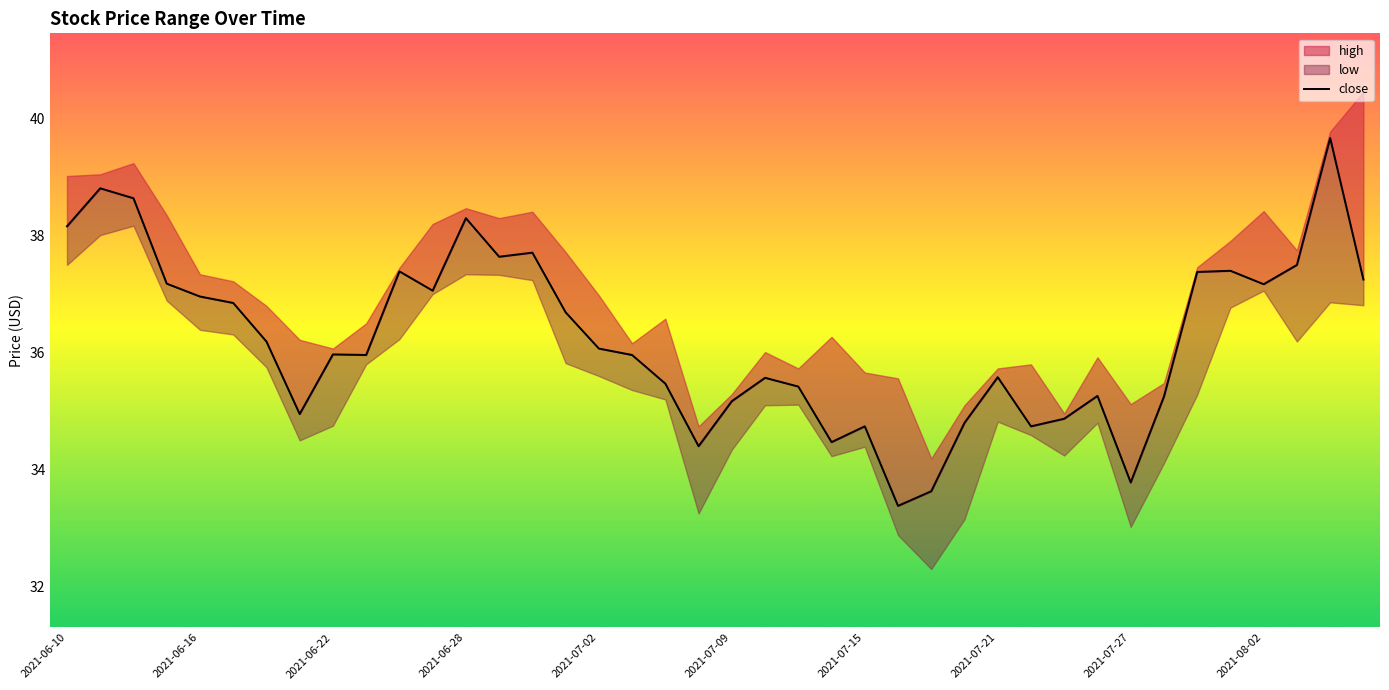

What is the change in value from 22 to 33?

-0.2